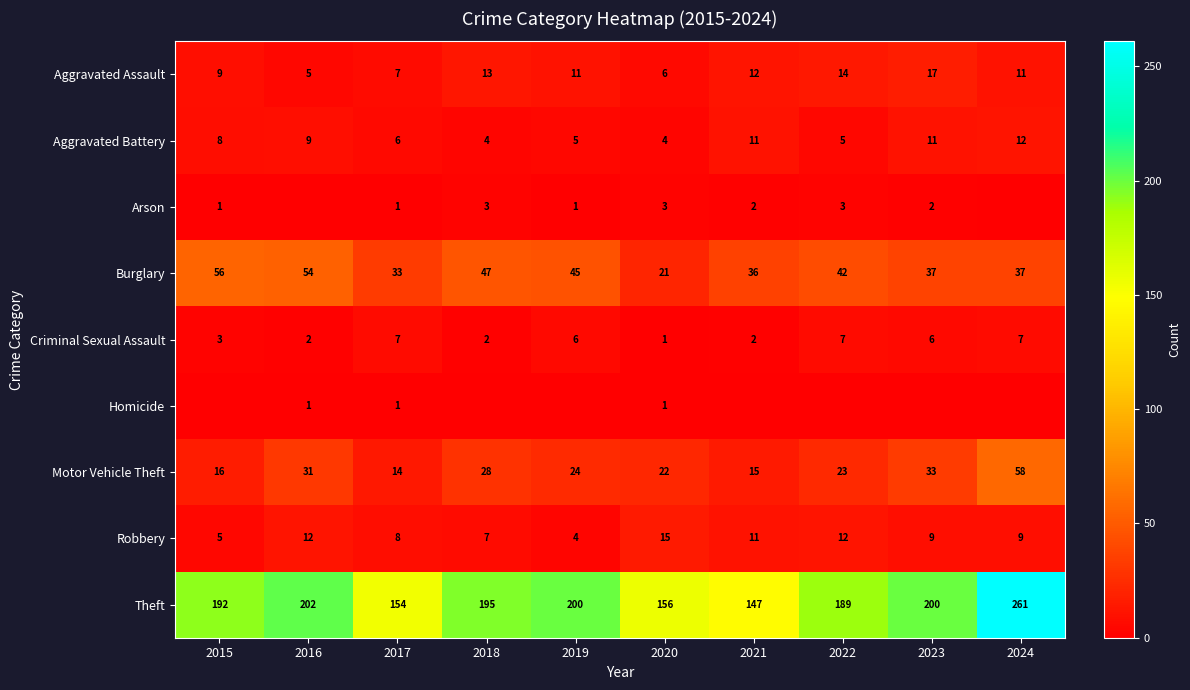

Is the value of Theft at 2018 greater than the value of Robbery at 2016?

Yes